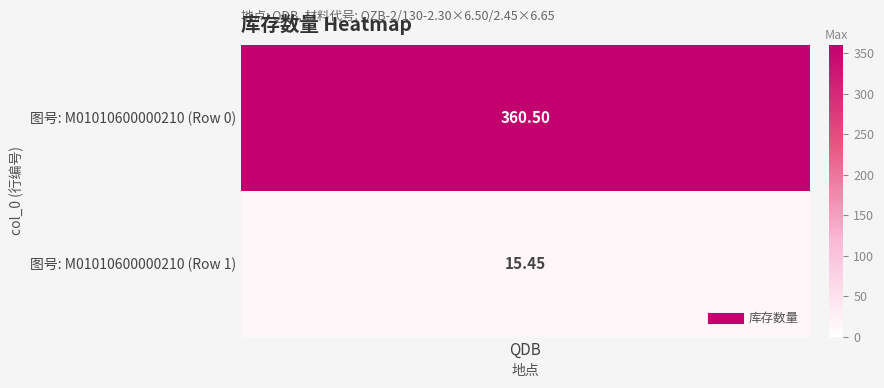

What is the difference between the values at 0 and 1?

345.1